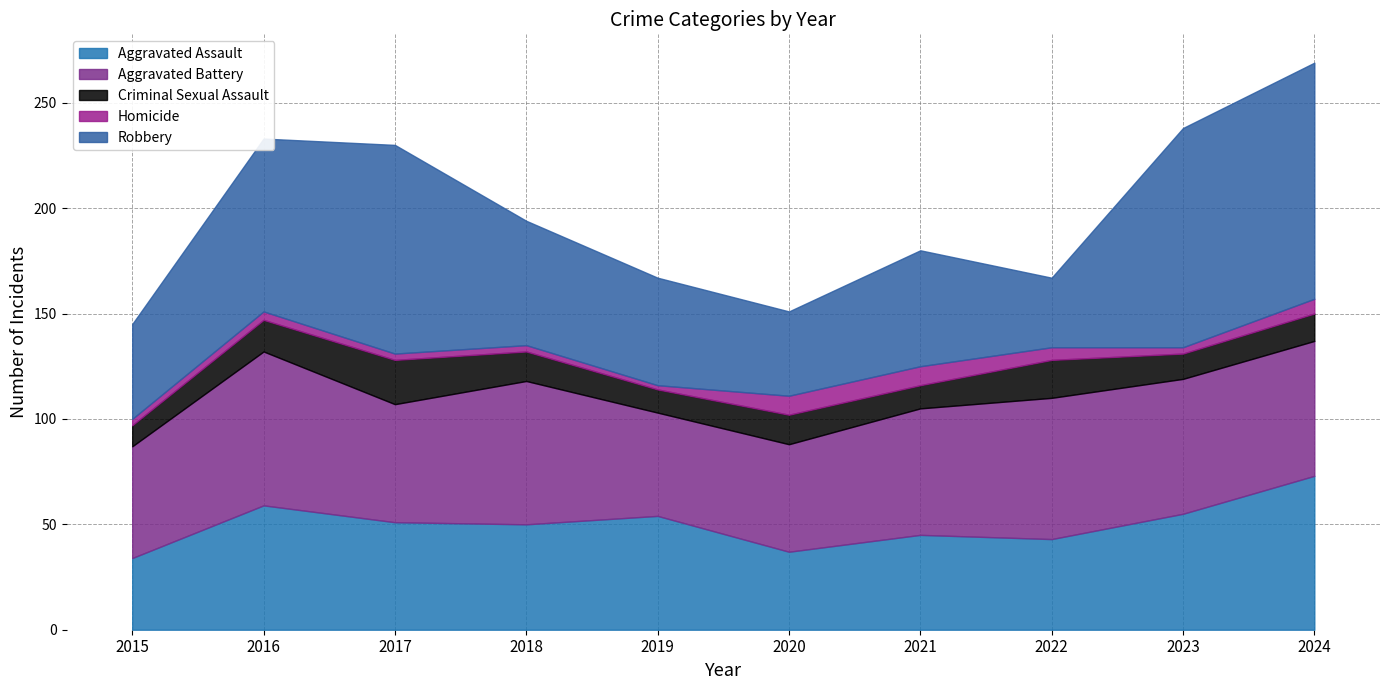

What is the greatest value displayed?

112